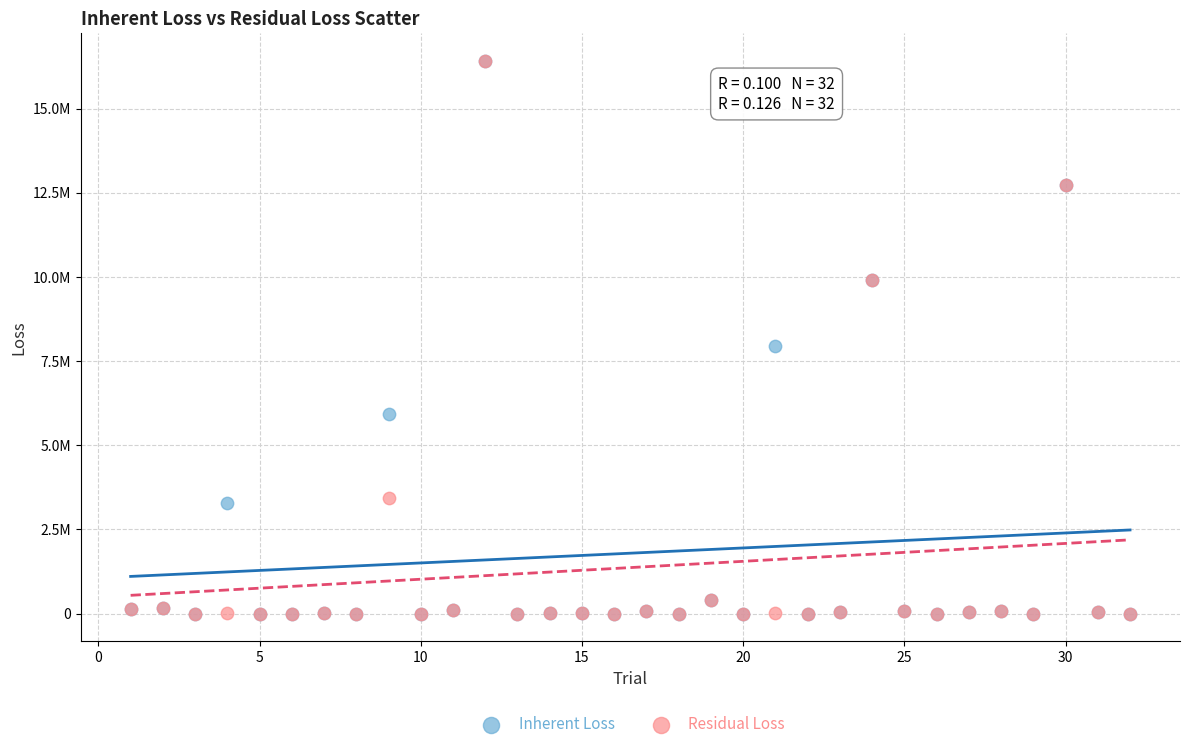

What are all the series names shown in the legend?

Inherent Loss, Residual Loss